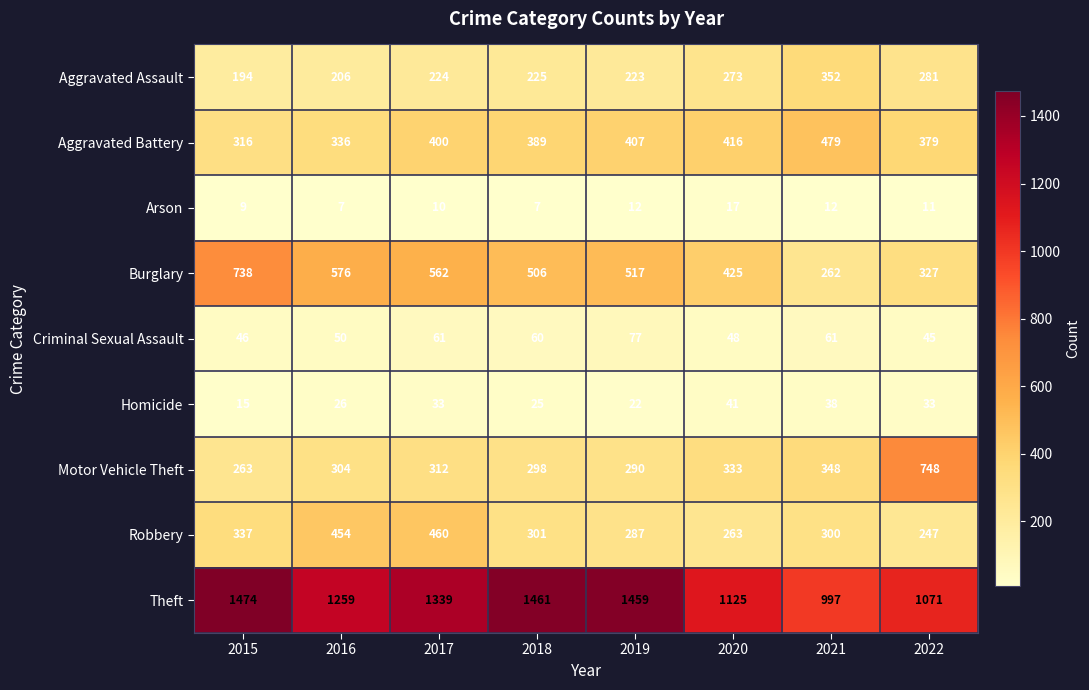

Which series has the largest total across all categories?

Theft